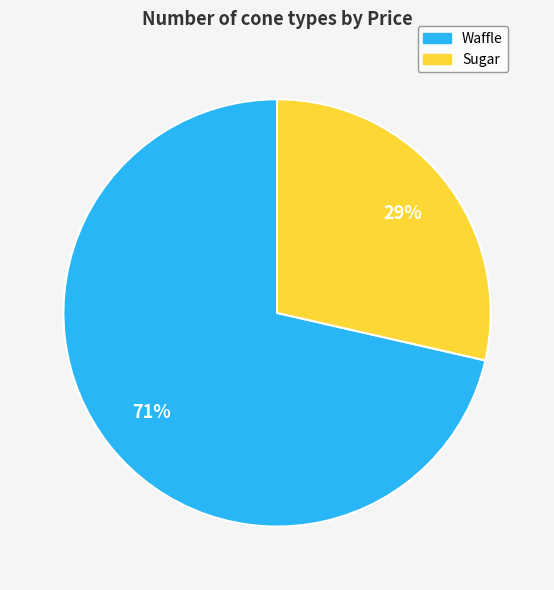

Count the number of slices in the pie.

2